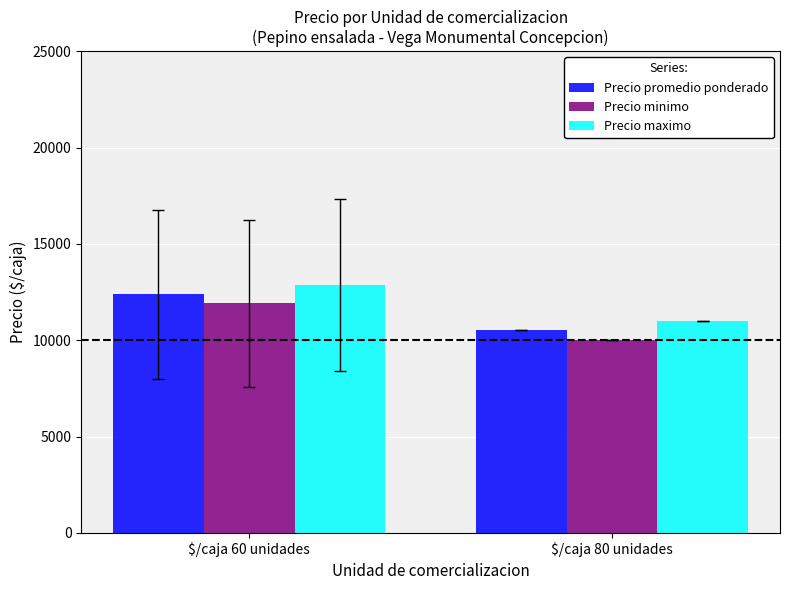

Reading left to right, transcribe all the data shown in this chart.

Precio promedio ponderado: 12377.1	10545.0
Precio minimo: 11907.9	10000.0
Precio maximo: 12855.3	11000.0